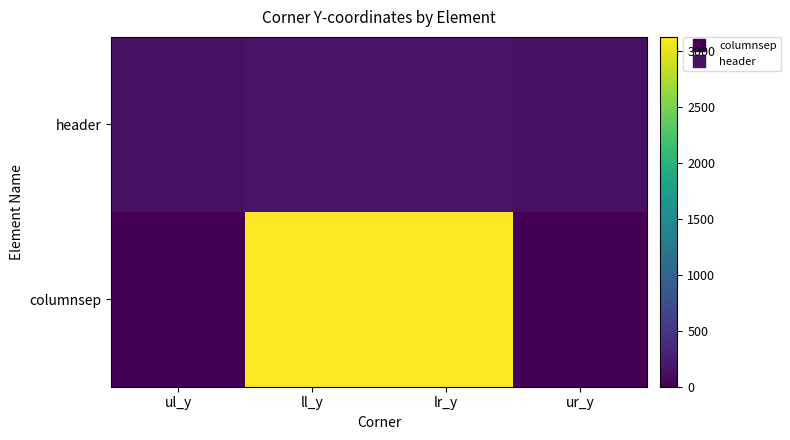

Which series has the largest total across all categories?

columnsep